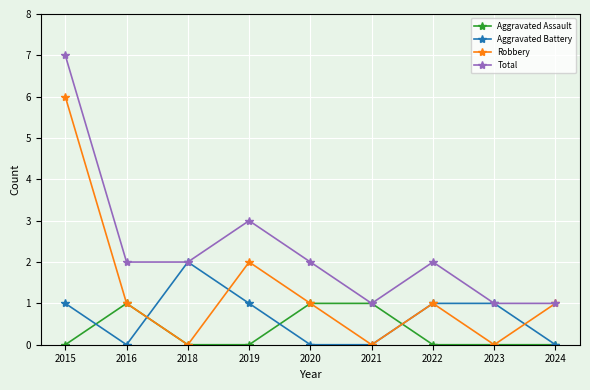

Count the Aggravated Battery values in the range 0 to 1.

8